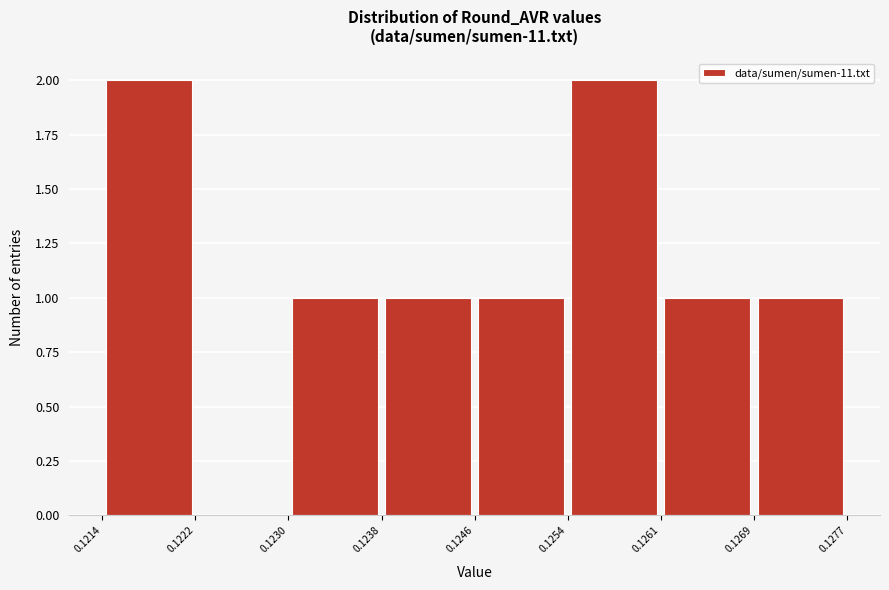

What is the height of the bar covering 0.1238 to 0.1246 on the x-axis? The values are not printed on the chart, so give them approximately, as read against the axis.

1